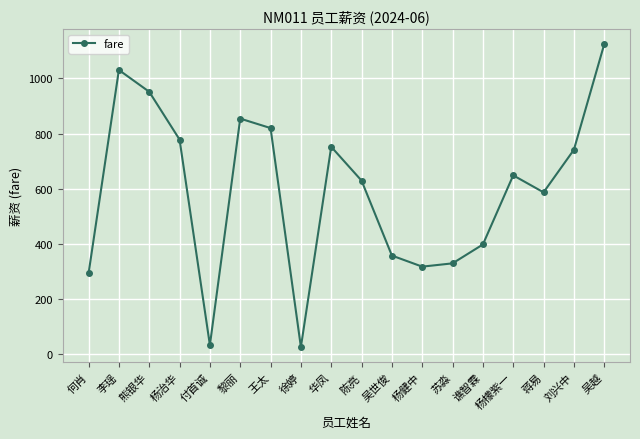

What is the maximum value shown in the chart?

1123.4